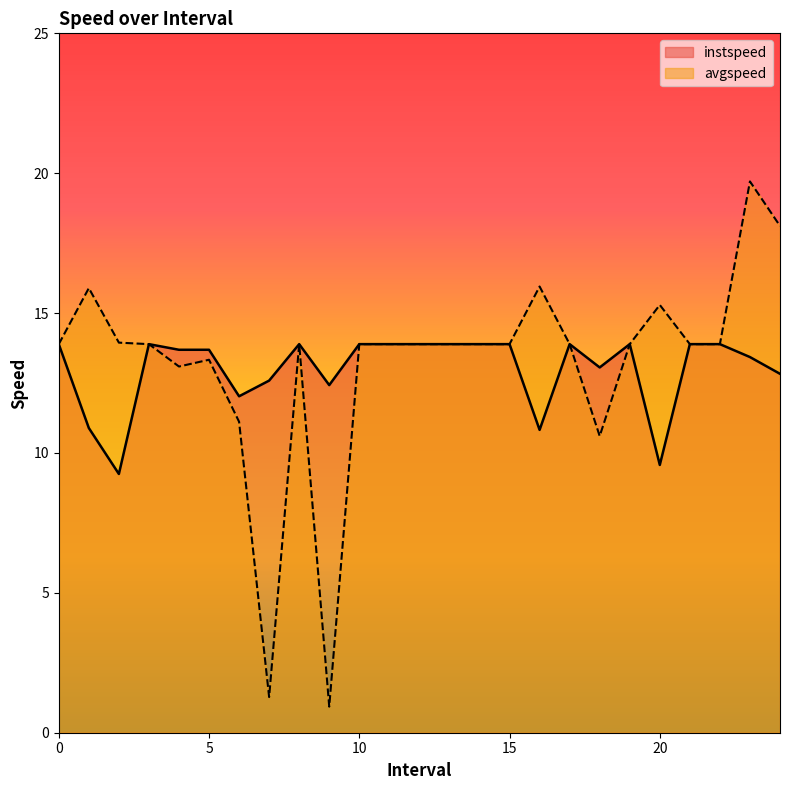

The avgspeed series shows 13.9 at 19. True or false?

True